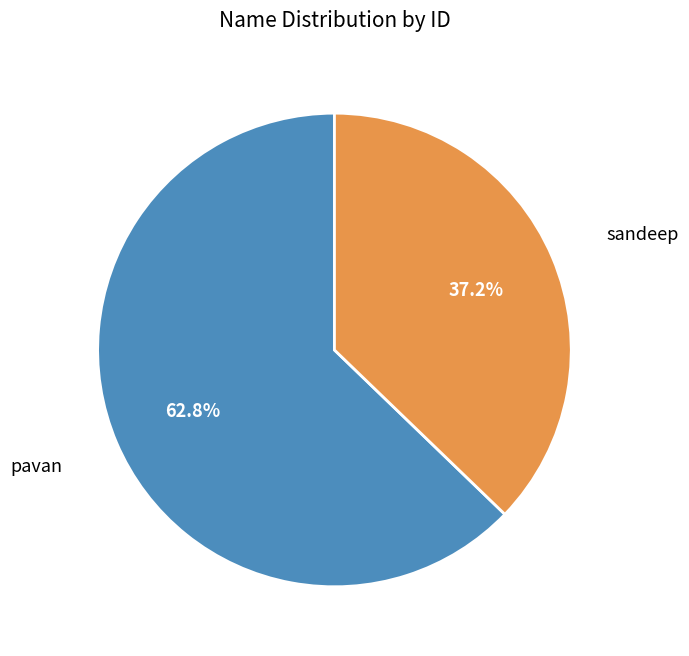

How many slices are in this pie chart?

2